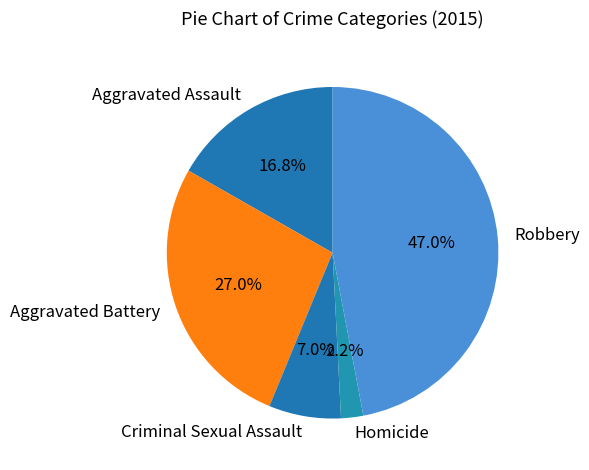

To the nearest percent, what percentage of the pie is Criminal Sexual Assault?

7%